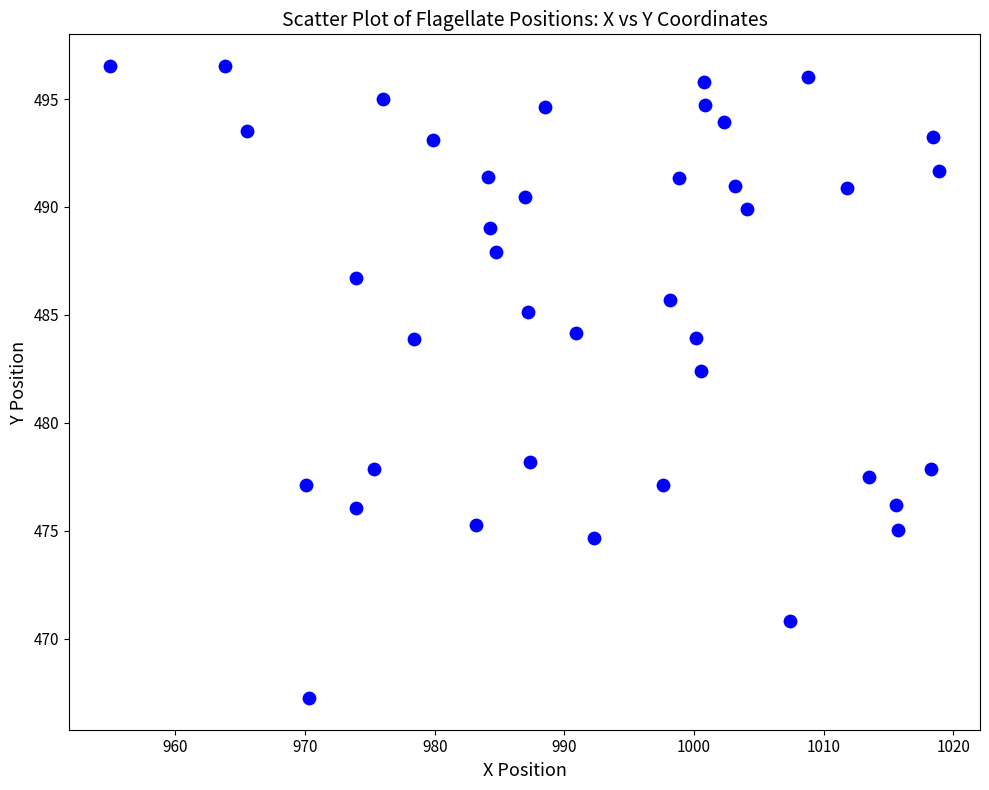

What Y value in the scatter plot is closest to 481?

482.4